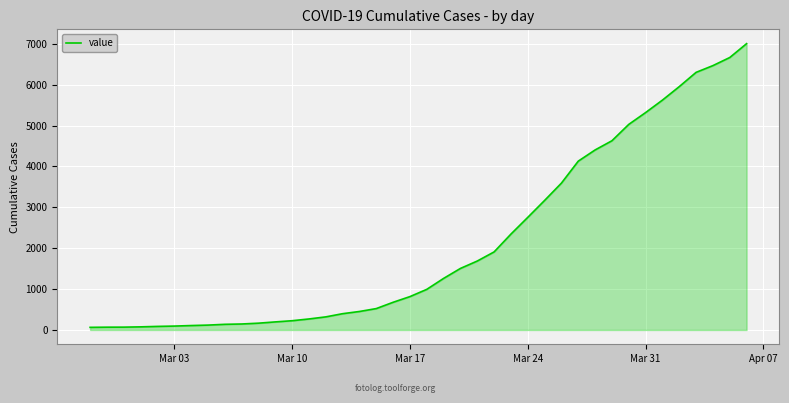

What is the maximum value shown in the chart?

7003